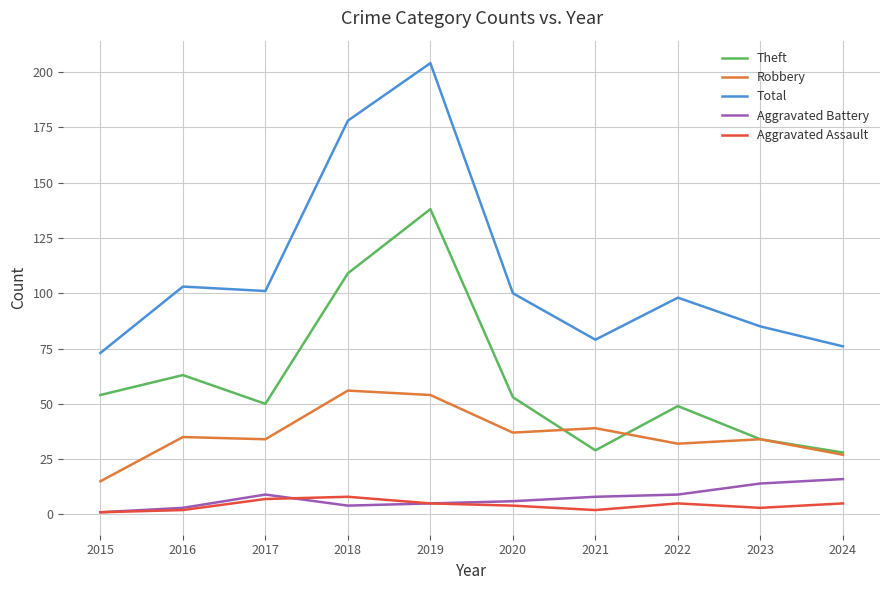

Which label corresponds to the largest value in the chart?

2019